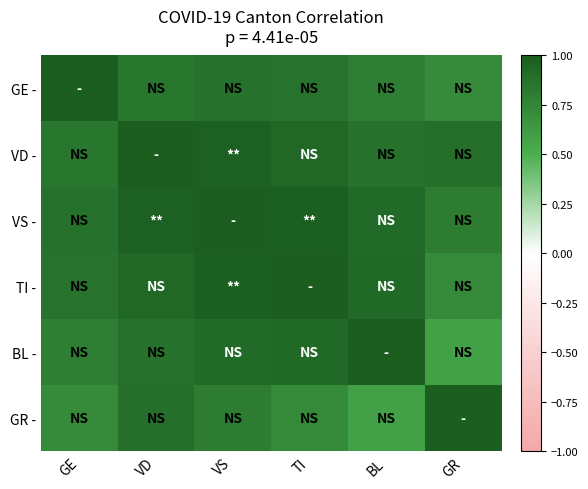

Which series has the largest total across all categories?

VS -